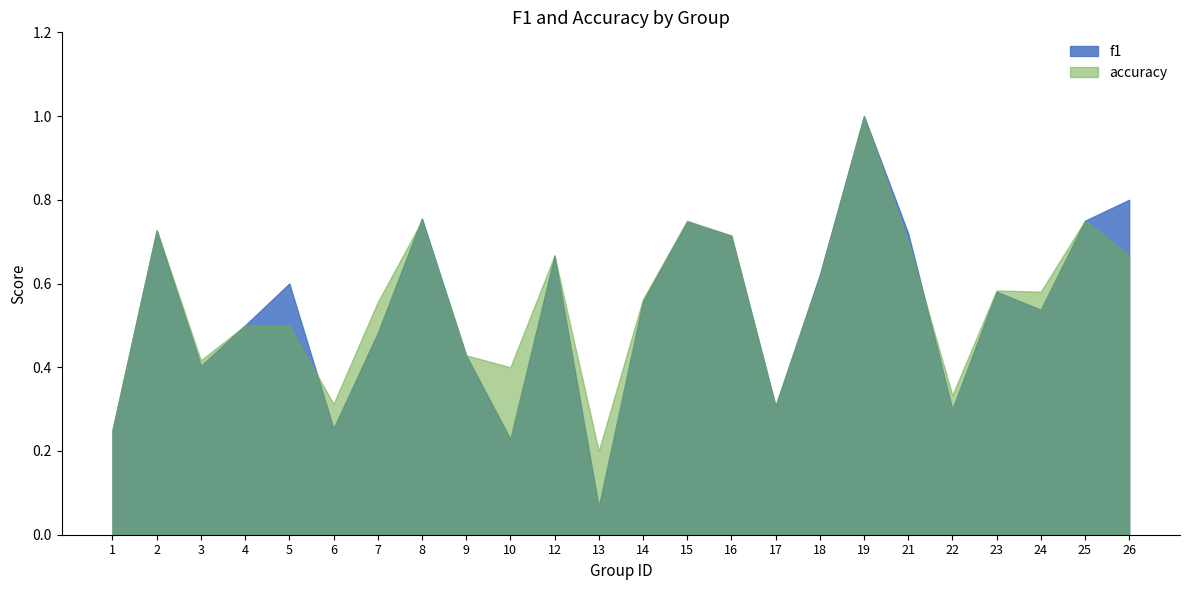

How many times do f1 and accuracy cross each other?

3